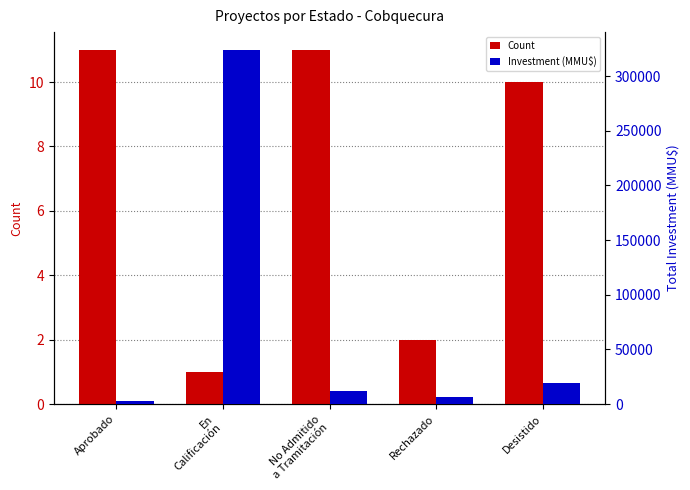

What are all the series names shown in the legend?

Count, Investment (MMU$)